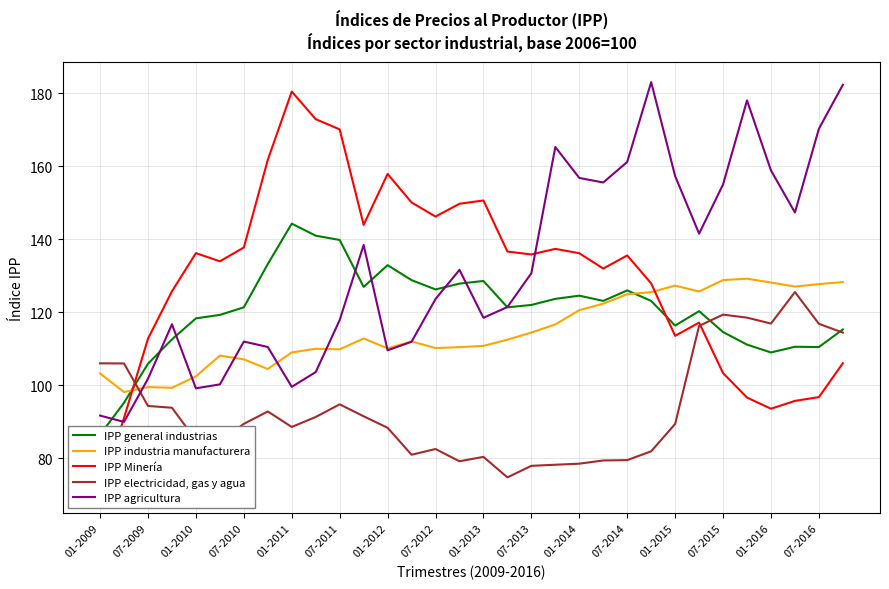

Rank the series by their maximum value, from highest to lowest.

IPP agricultura, IPP Minería, IPP general industrias, IPP industria manufacturera, IPP electricidad, gas y agua